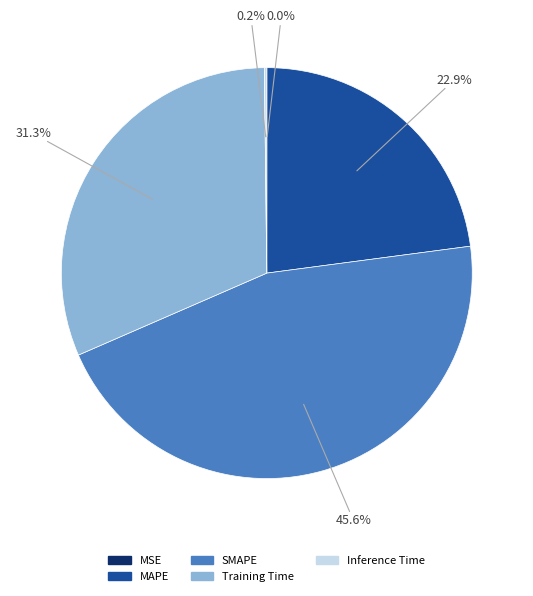

To the nearest percent, what percentage of the pie is Training Time?

31%